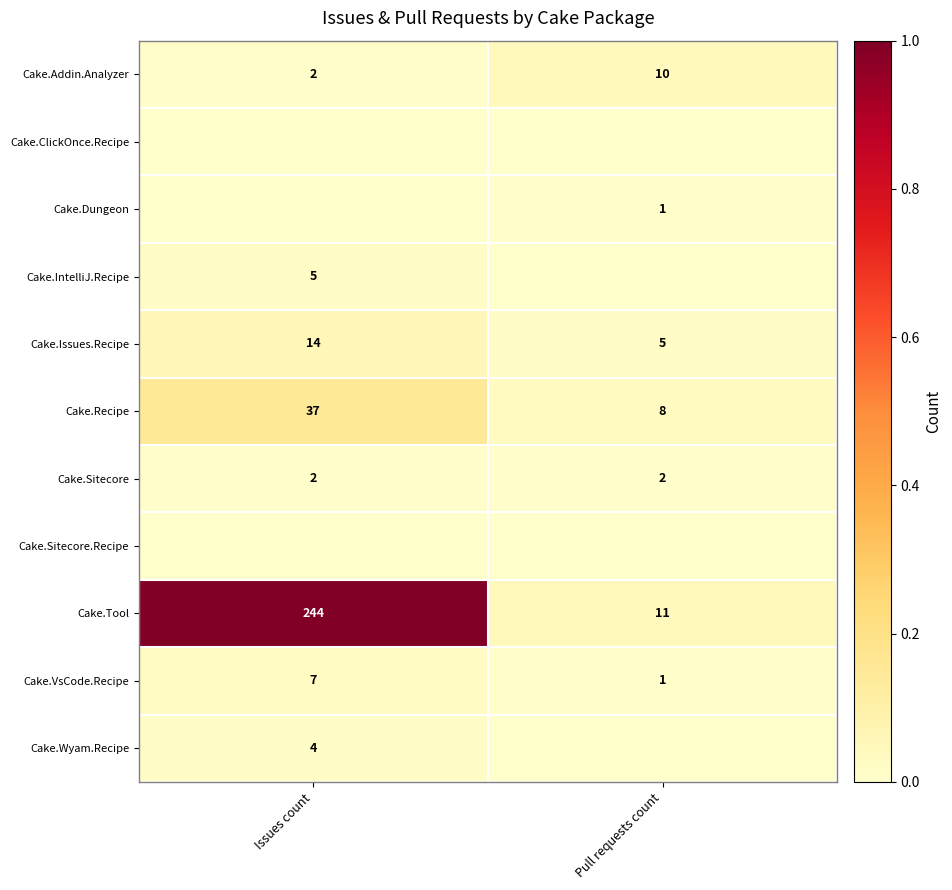

The Cake.VsCode.Recipe series shows 0.0 at Pull requests count. True or false?

False